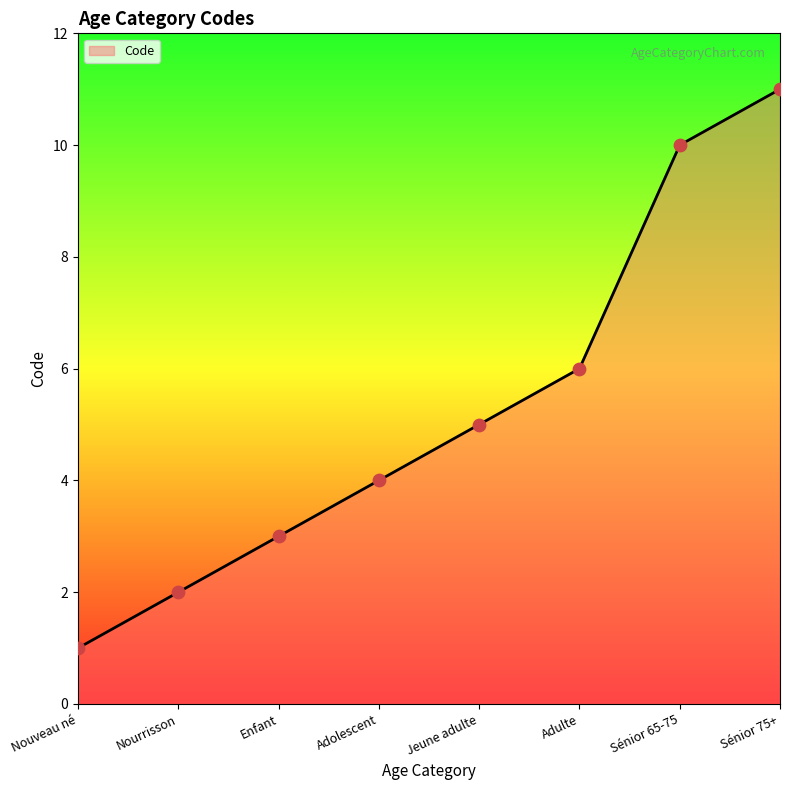

Which has a higher value, Adolescent or Nourrisson?

Adolescent